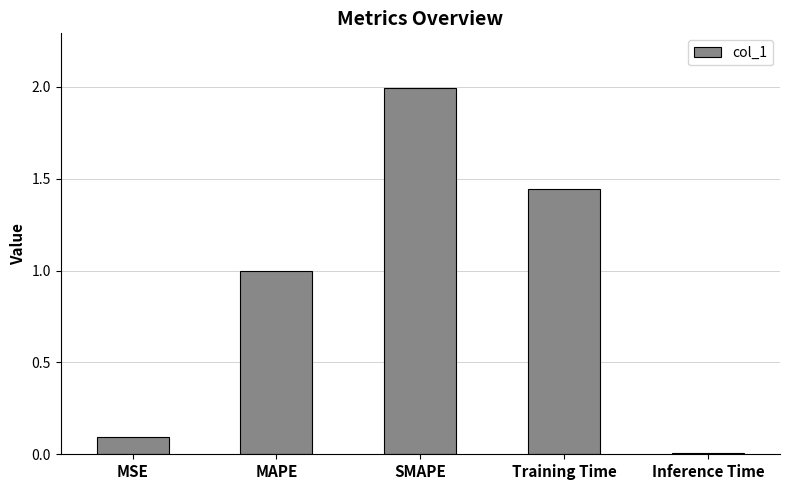

True or false: the data shows 1.0 at MAPE.

True